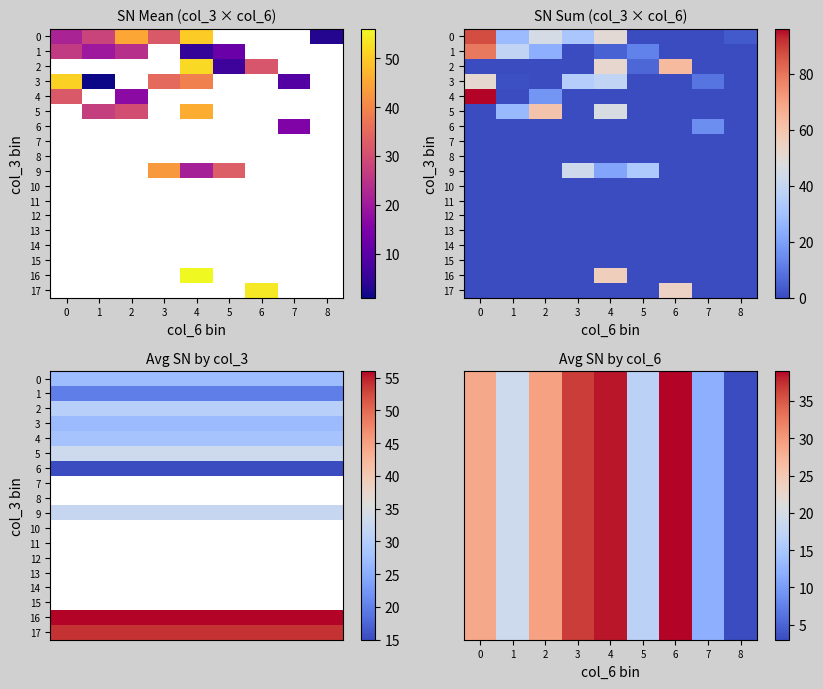

What is the difference between the maximum and minimum values in the row_5 series?

60.0